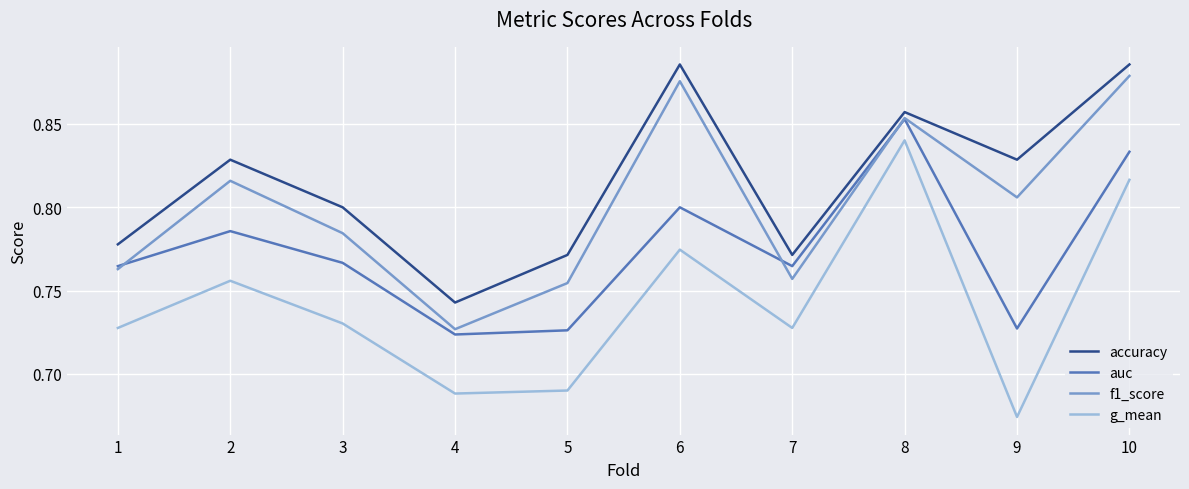

What are all the series names shown in the legend?

accuracy, auc, f1_score, g_mean